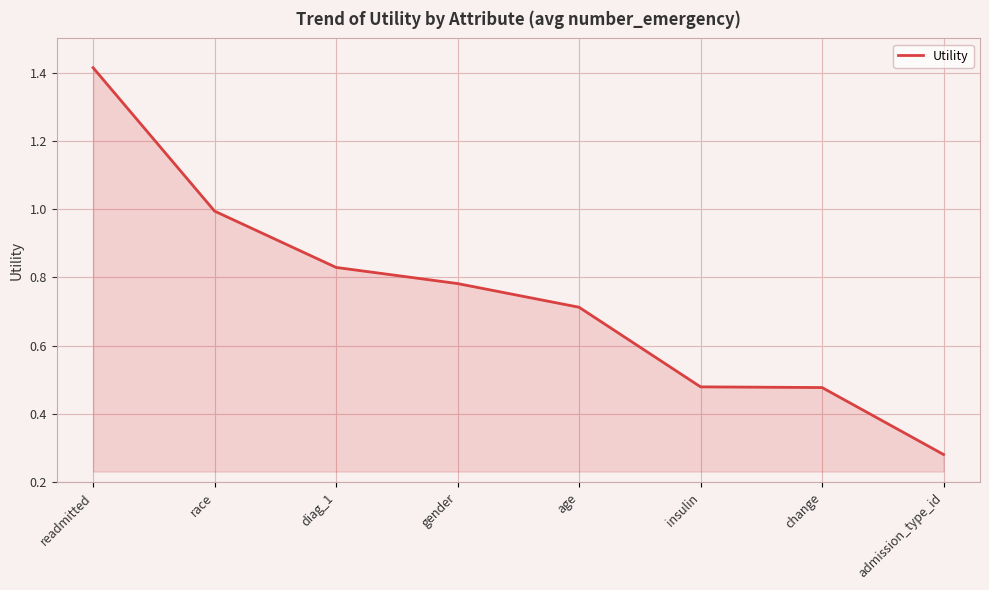

What is the sum of the values at gender and readmitted?

2.2